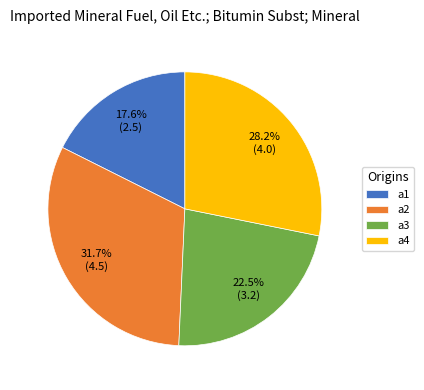

Which has a higher value, a2 or a3?

a2